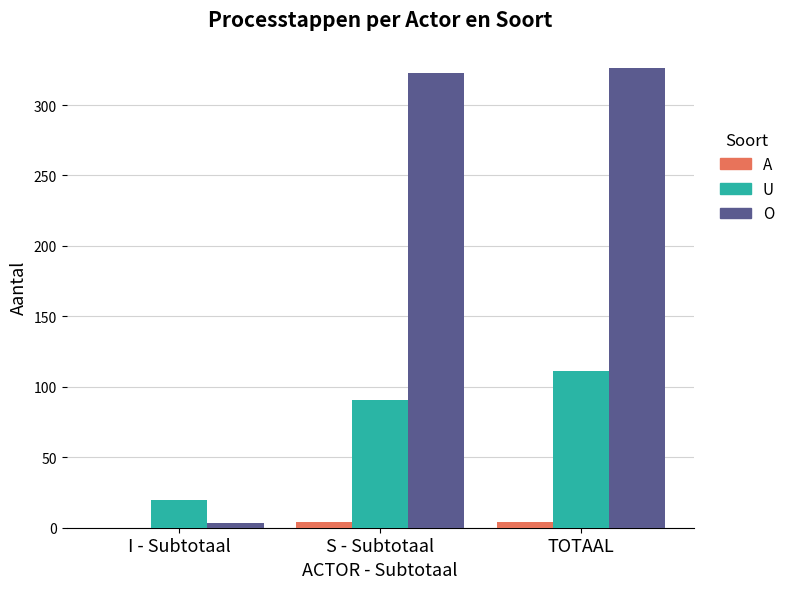

What is the maximum value shown in the chart?

326